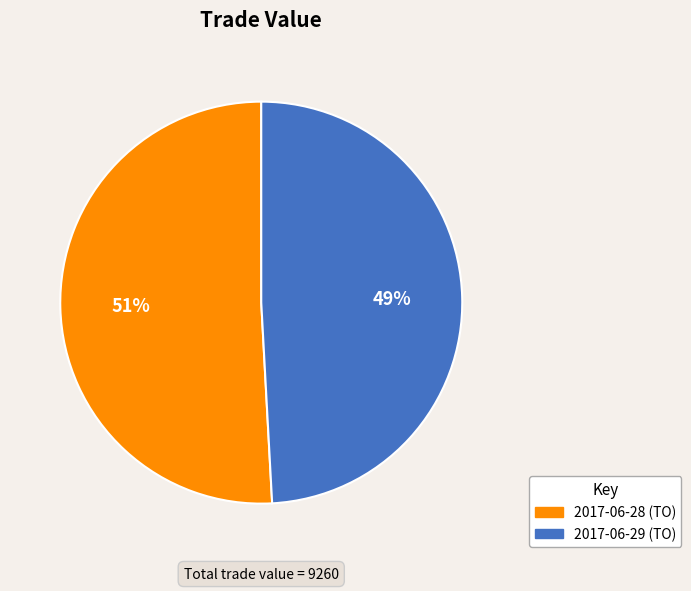

True or false: 2017-06-28 accounts for 65% of the total.

False